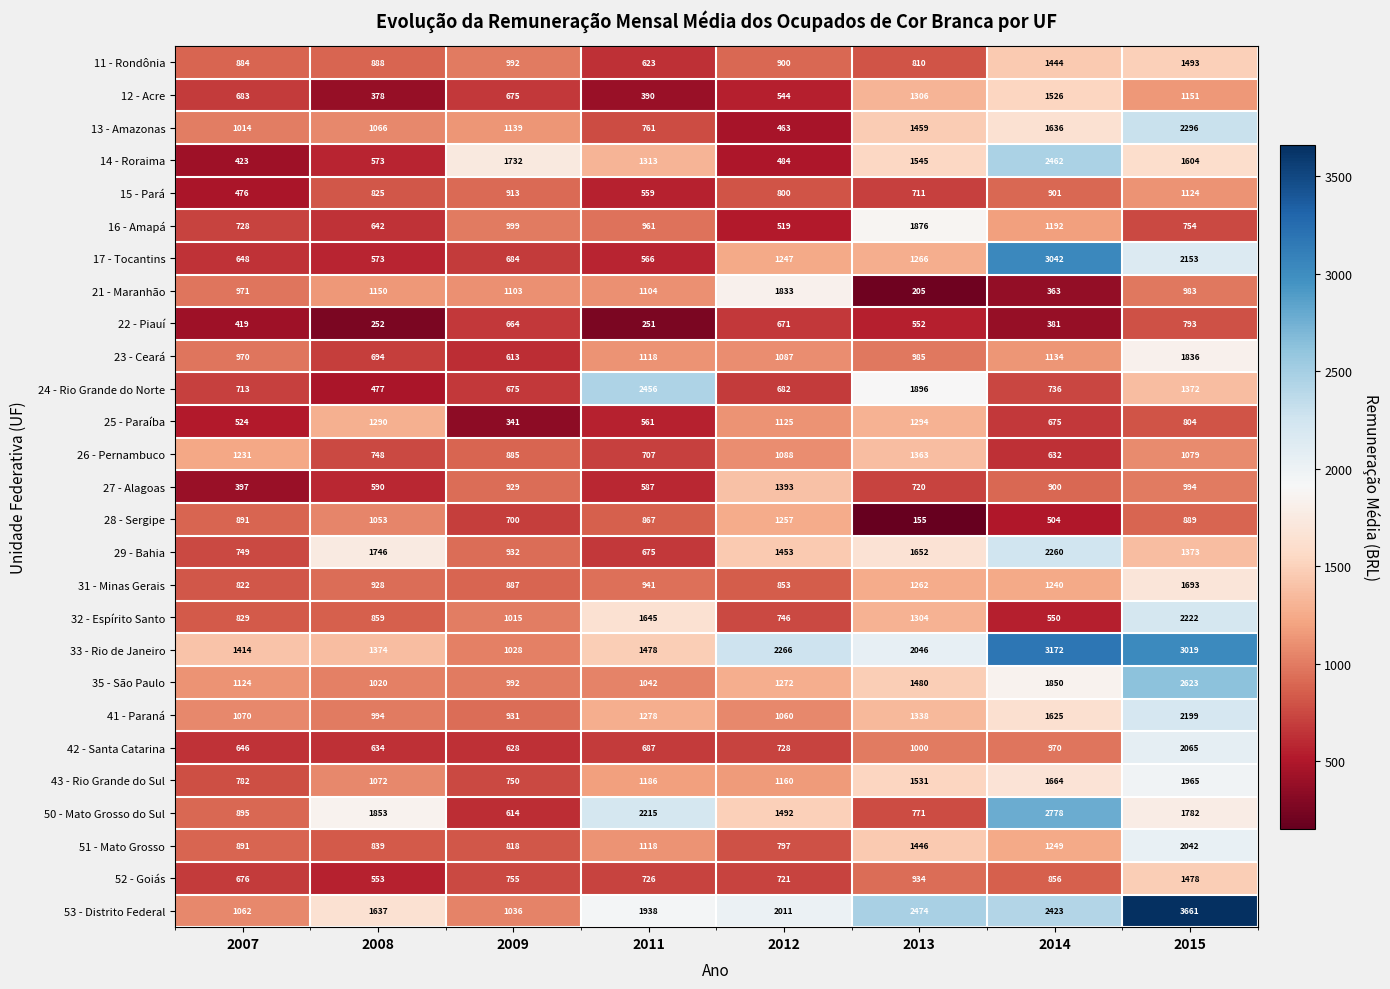

What is the greatest value displayed?

3661